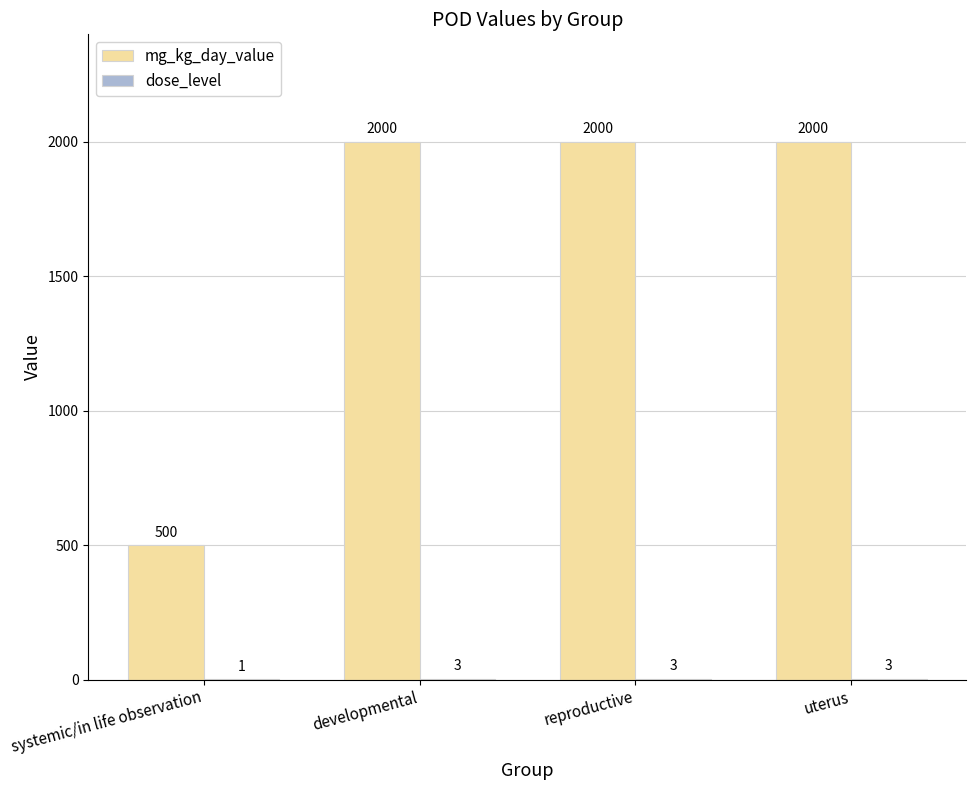

What is the greatest value displayed?

2000